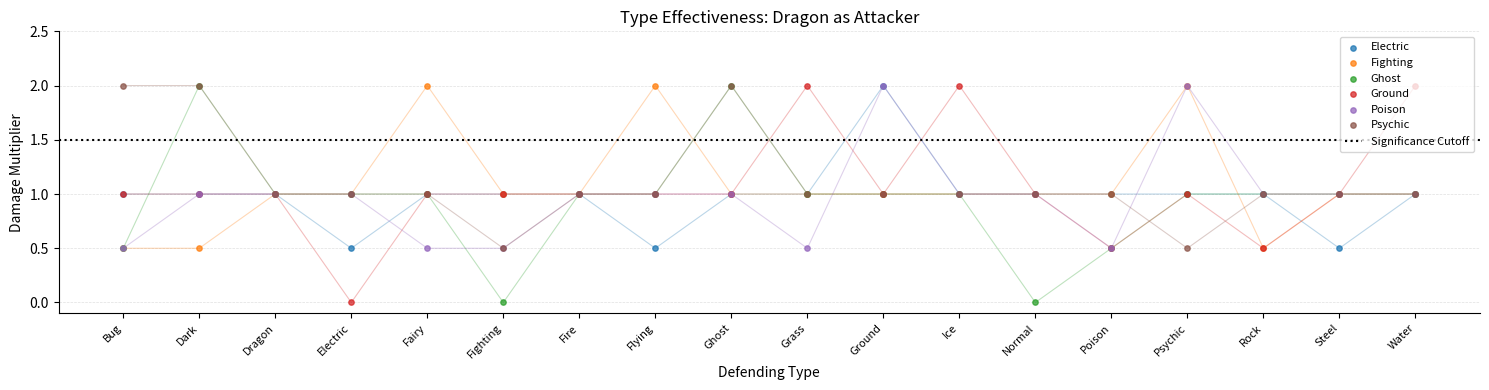

What is the total value across all series at 15?

5.0